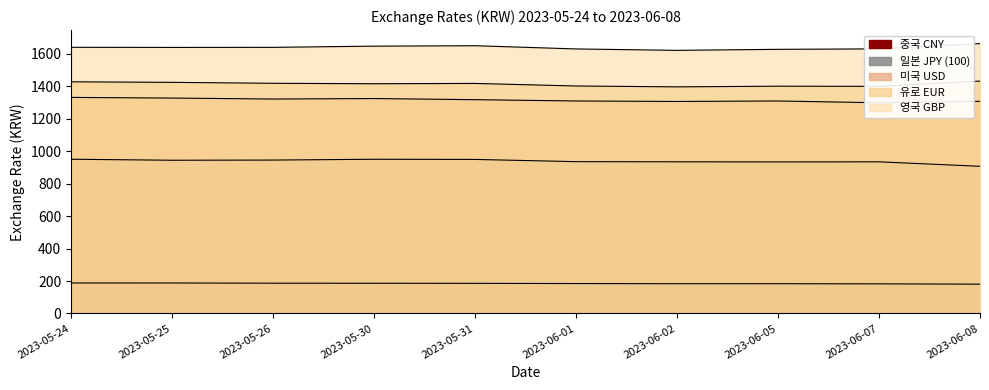

Reading right to left, list all the values displayed in this chart.

일본 JPY (100): 907.2	934.8	934.1	935.0	935.9	949.6	950.7	945.7	944.6	950.8
유로 EUR: 1432.7	1400.2	1401.2	1397.0	1402.5	1418.2	1416.3	1419.0	1424.8	1428.2
중국 CNY: 180.5	182.4	183.3	183.2	184.3	185.5	186.2	186.4	187.7	187.8
영국 GBP: 1663.9	1631.3	1628.5	1622.1	1630.9	1650.7	1648.1	1640.7	1640.2	1641.0
미국 USD: 1308.0	1299.0	1310.0	1307.0	1310.0	1318.0	1325.0	1322.0	1328.0	1332.0